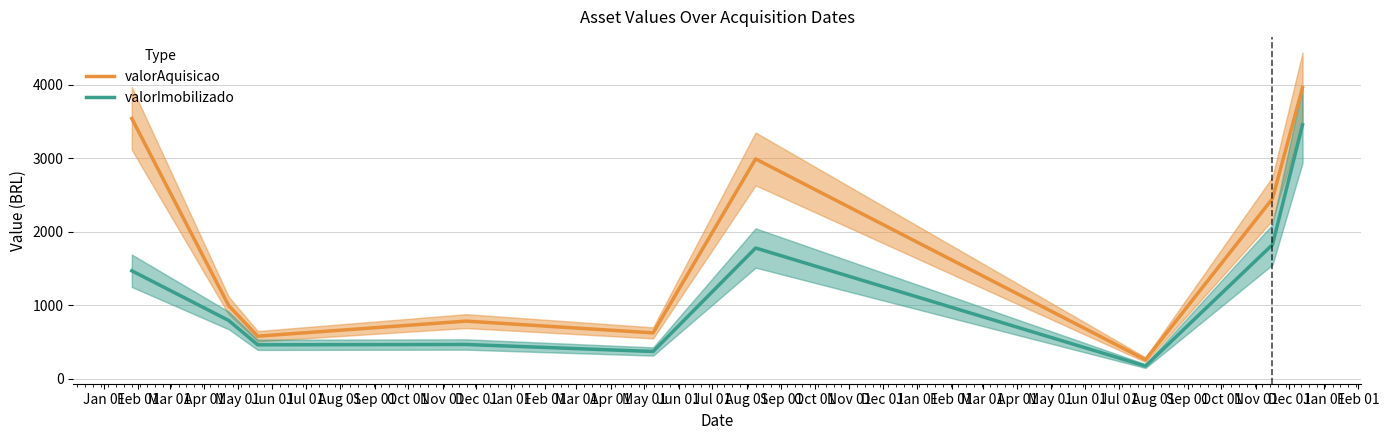

What is the minimum value for valorImobilizado?

174.2